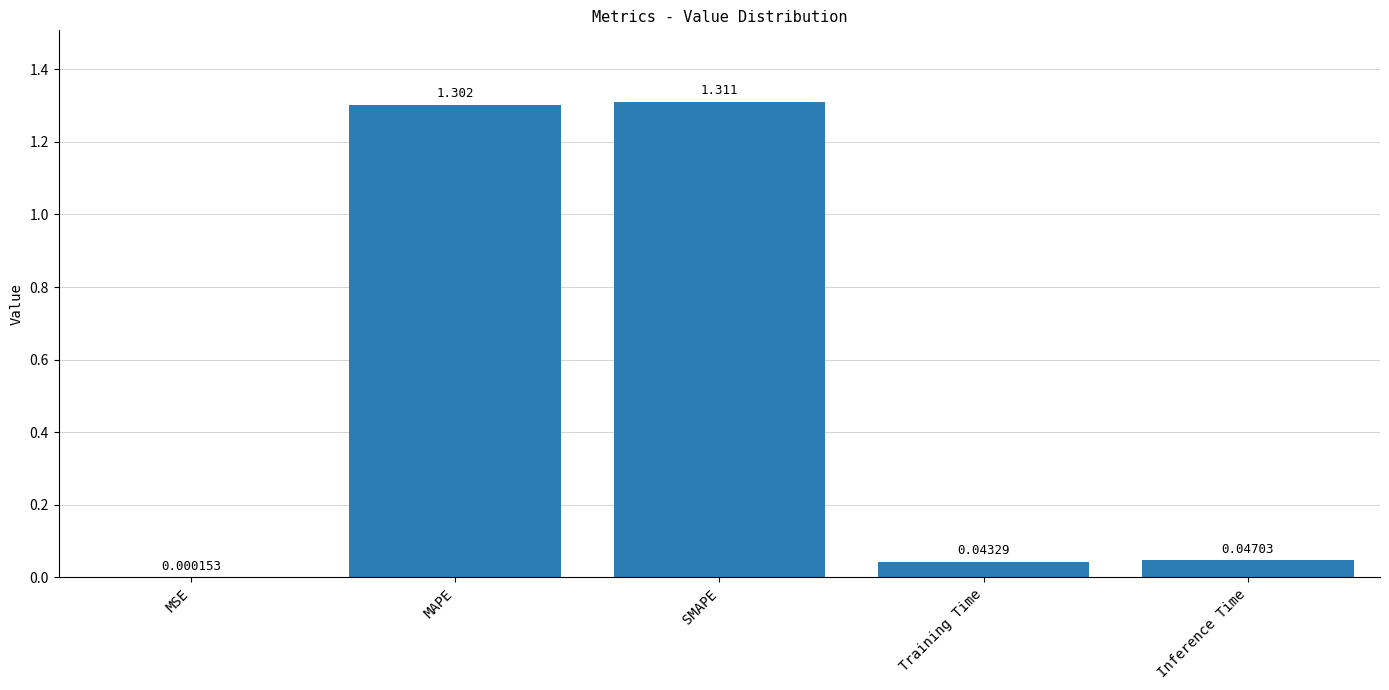

Which category has the highest value across all series?

SMAPE